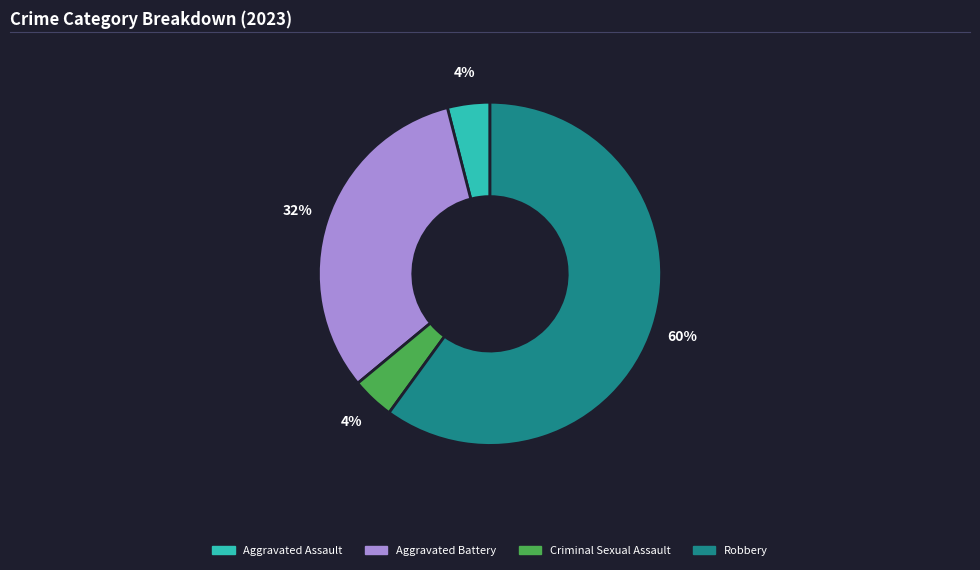

To the nearest percent, what is the average slice percentage?

25%